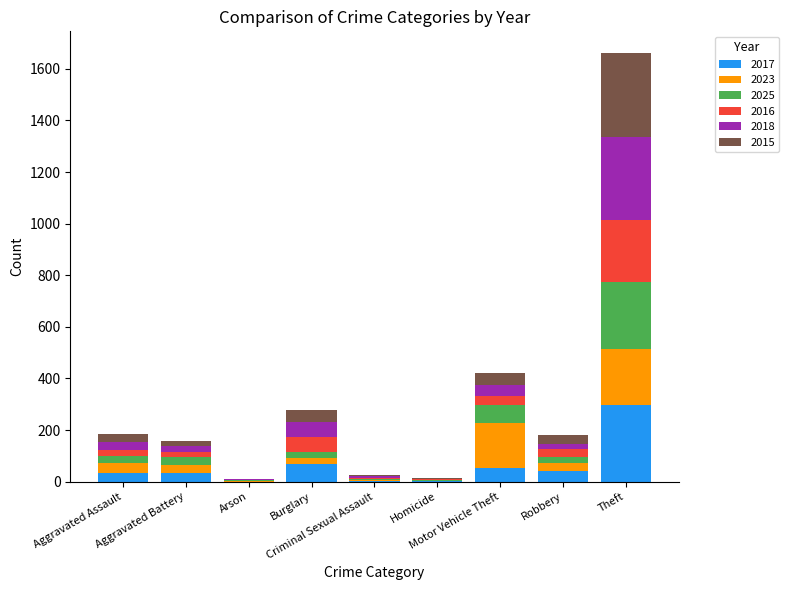

Is it true that 2015 equals 5 at Criminal Sexual Assault?

True